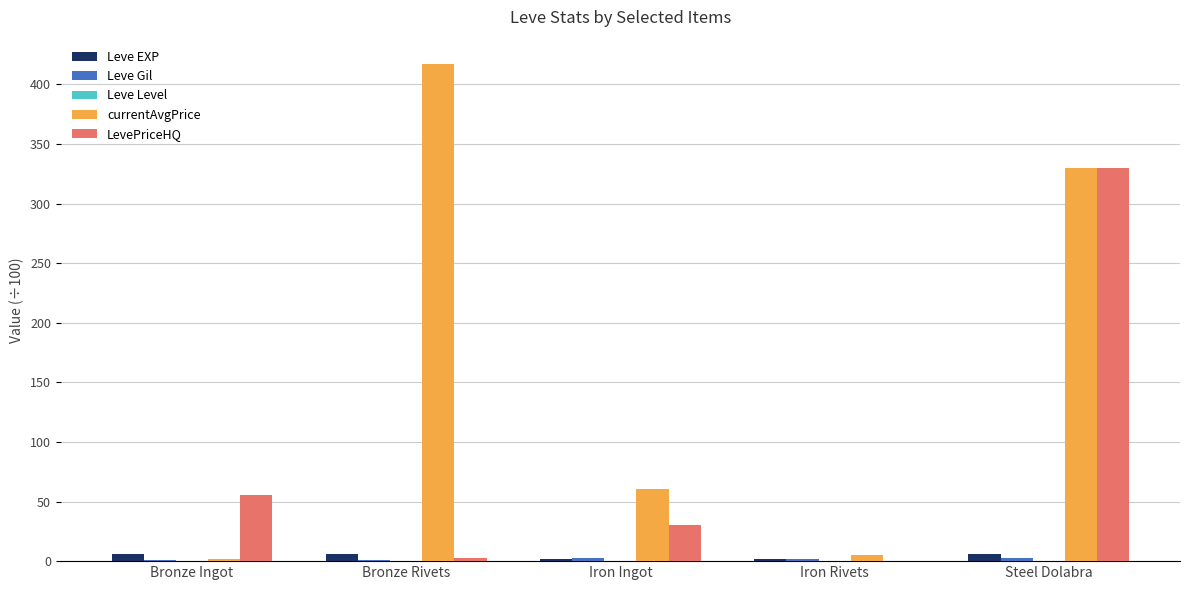

What is the maximum value shown in the chart?

416.7